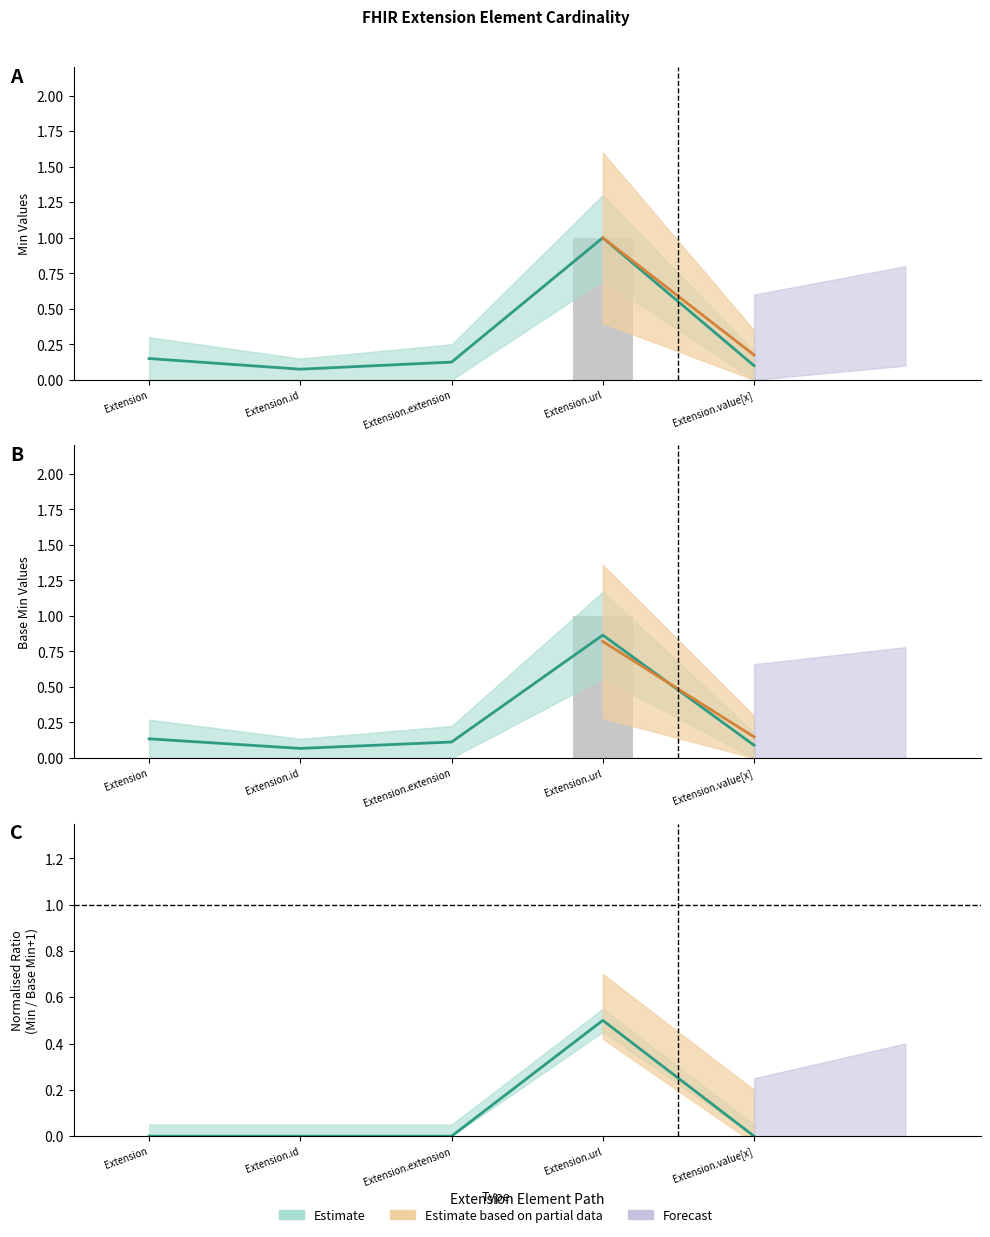

Is it true that Base Min equals -1 at Extension.value[x]?

False